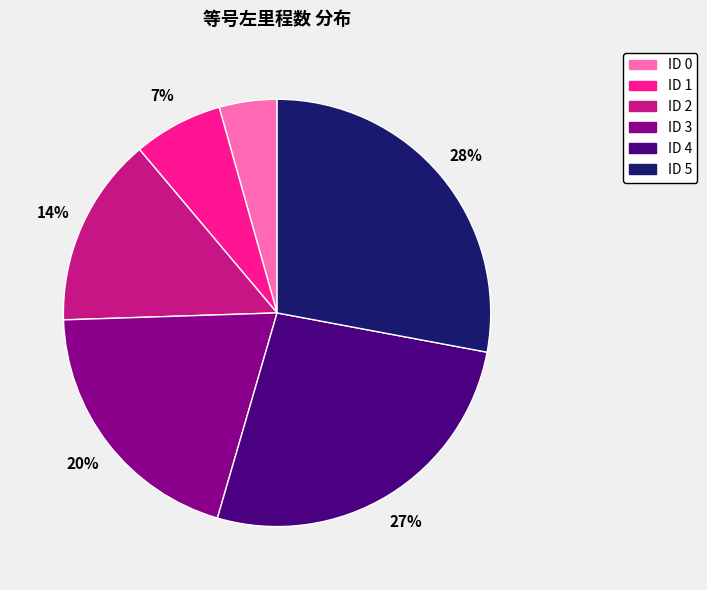

Does any single category account for the majority?

No